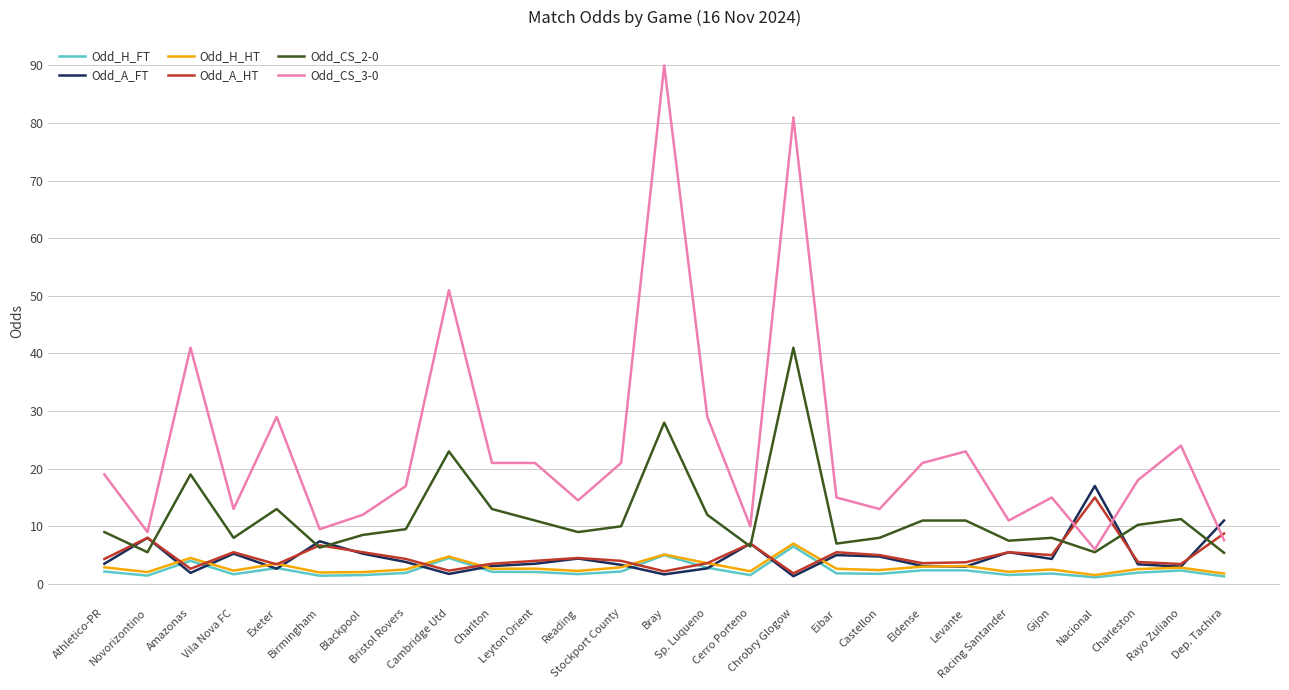

How many lines are shown in the chart?

6